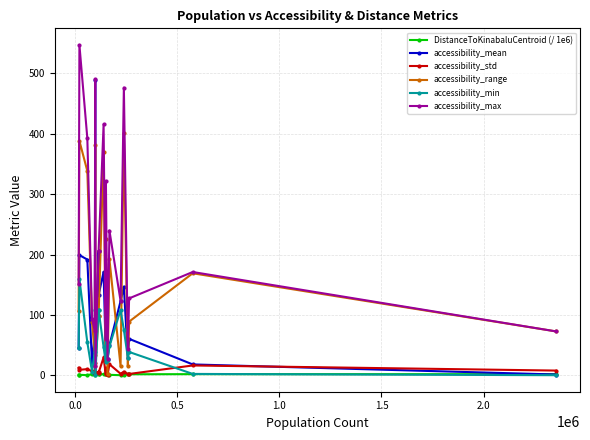

How many lines are shown in the chart?

6